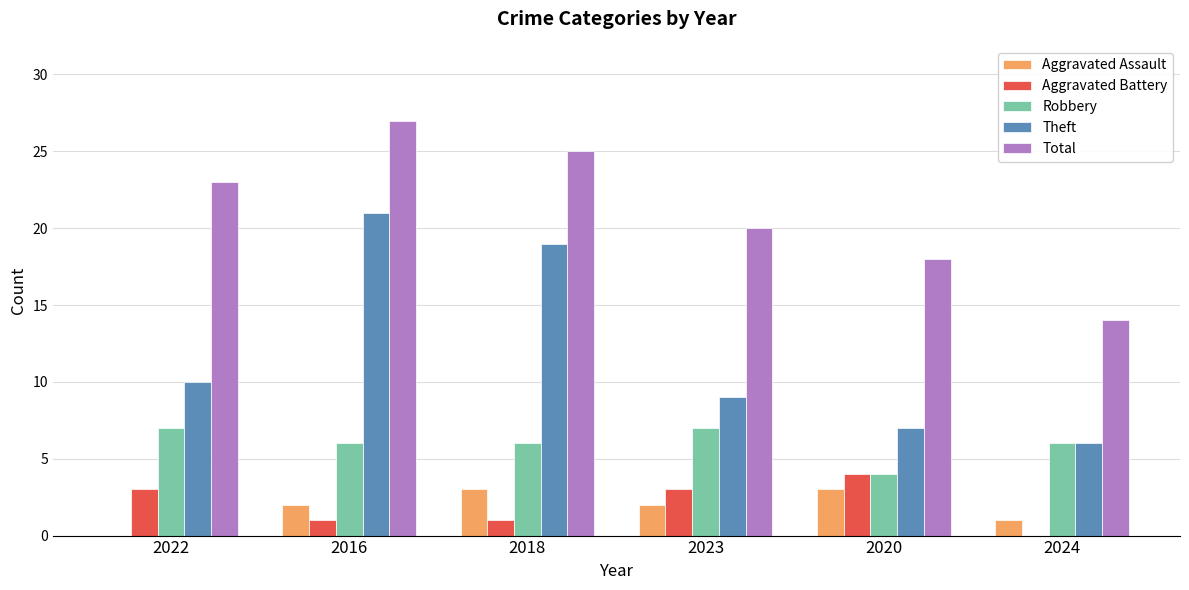

Which series has the largest total across all categories?

Total